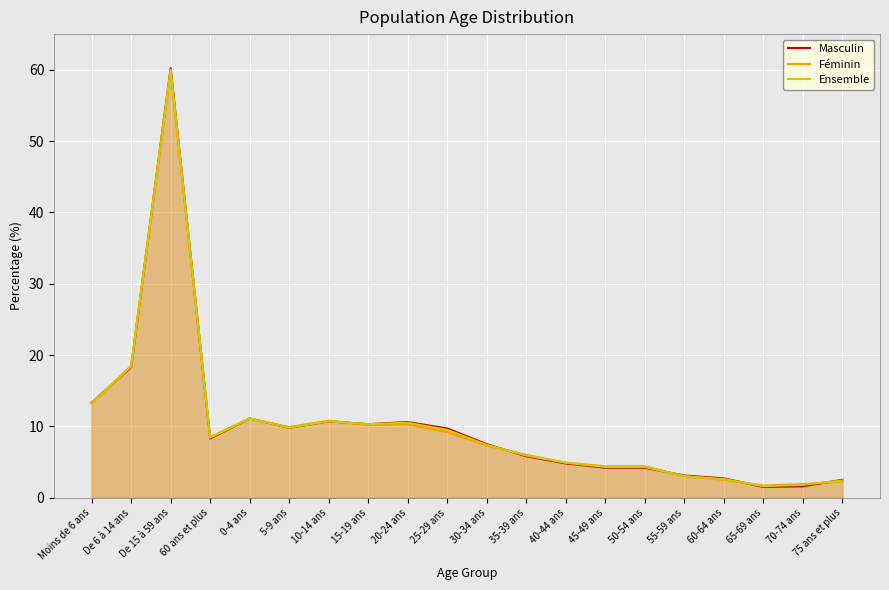

Which series has the widest spread of values?

Masculin